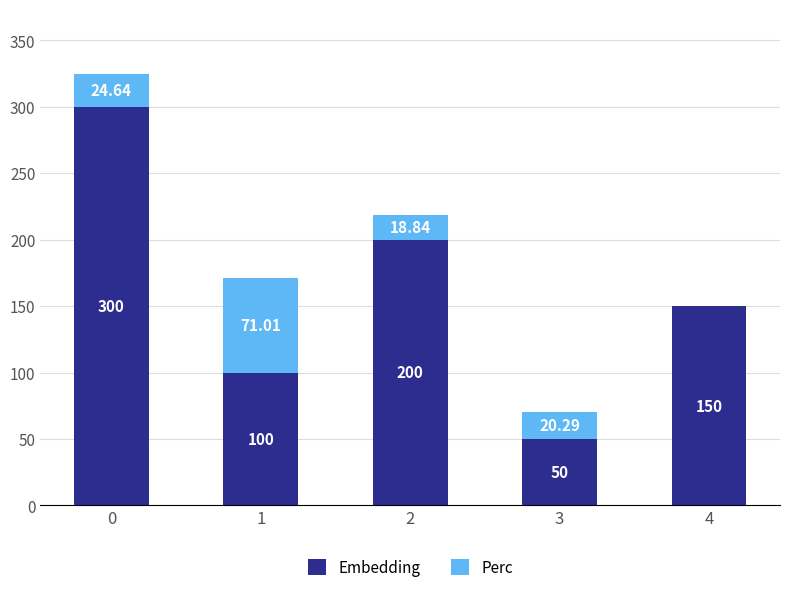

How many categories are shown in the chart?

5